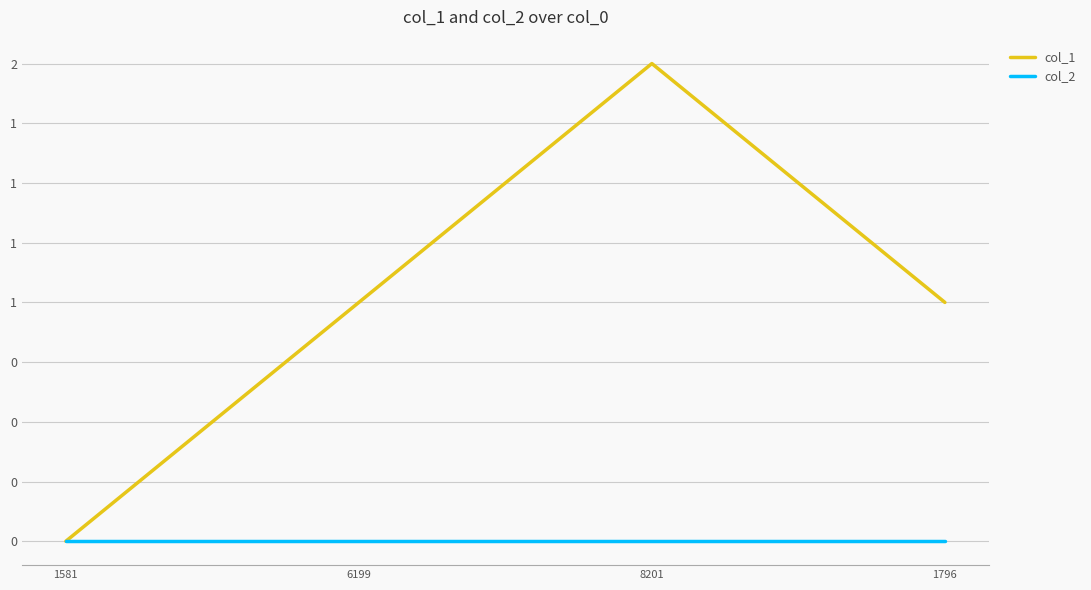

Is this an area chart (filled region under the line)?

No